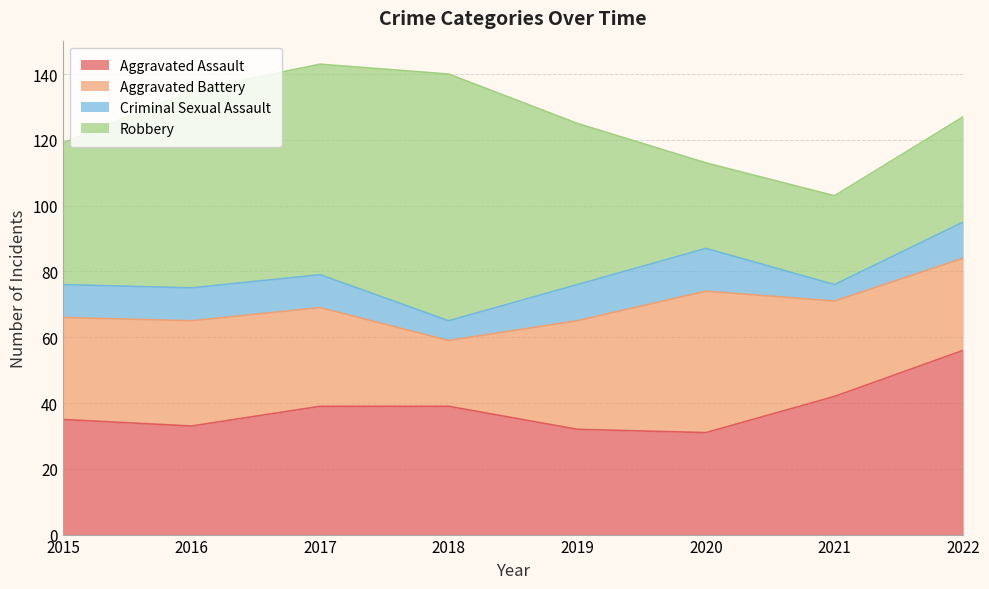

Which series has the largest range (max minus min)?

Robbery